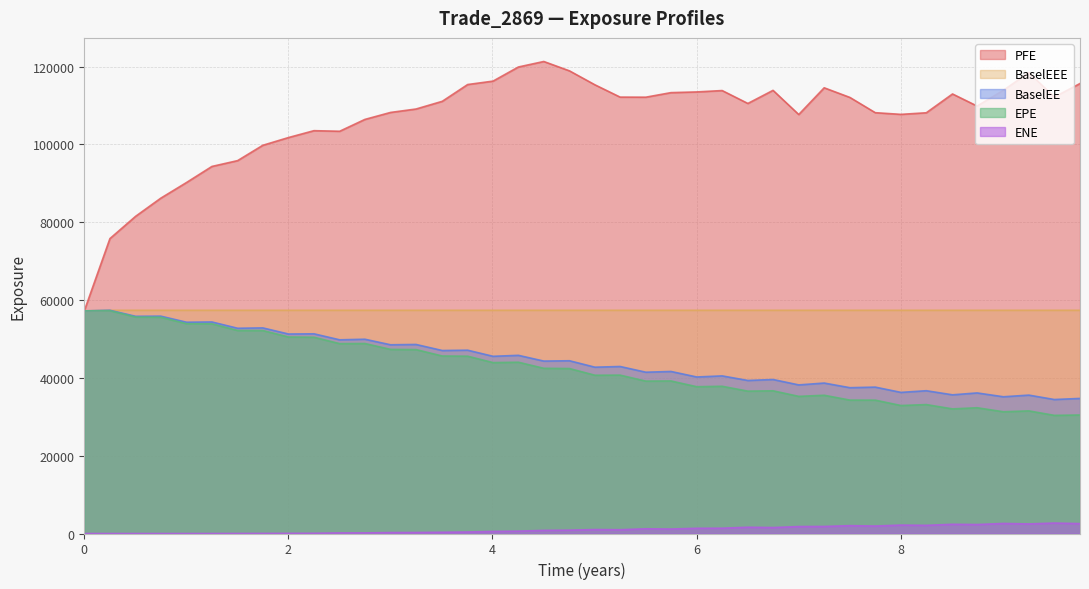

What is the maximum value shown in the chart?

121303.0